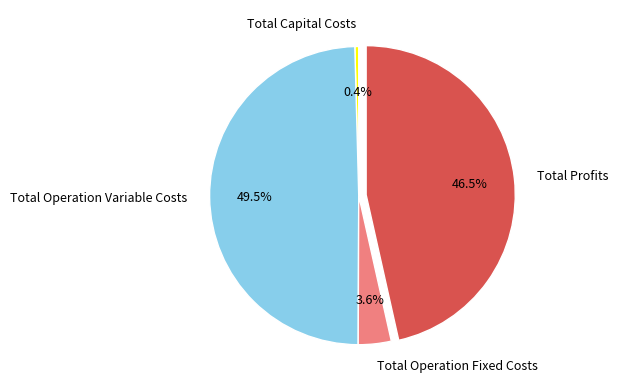

What portion of the pie excludes Total Operation Variable Costs?

50.5%